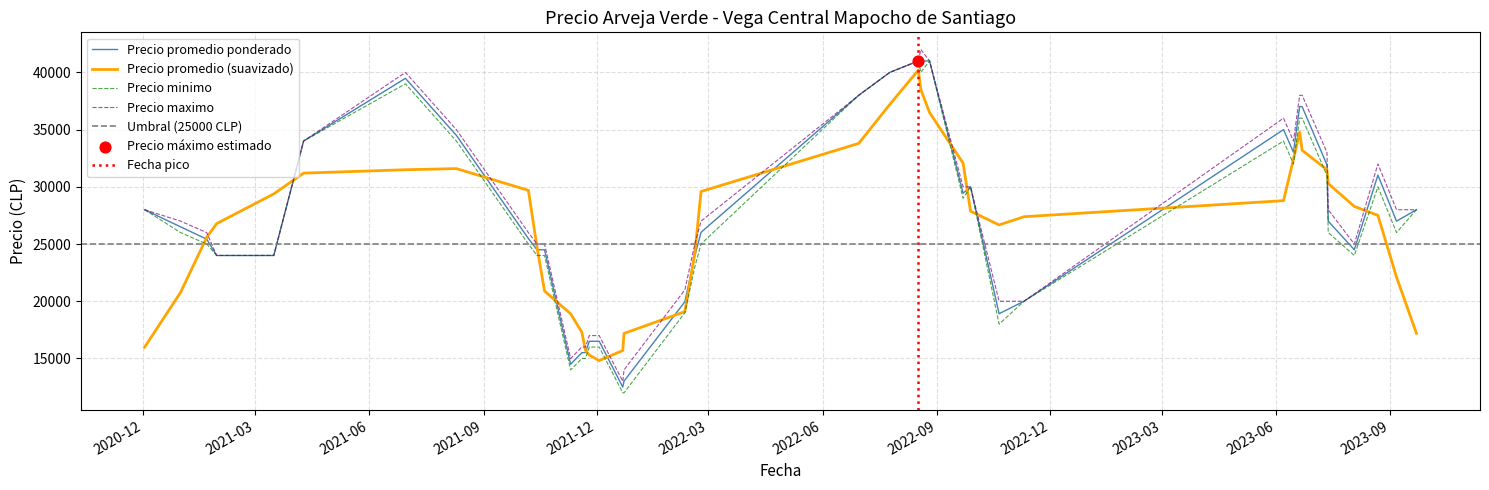

What is the total value across all series at 39?

99023